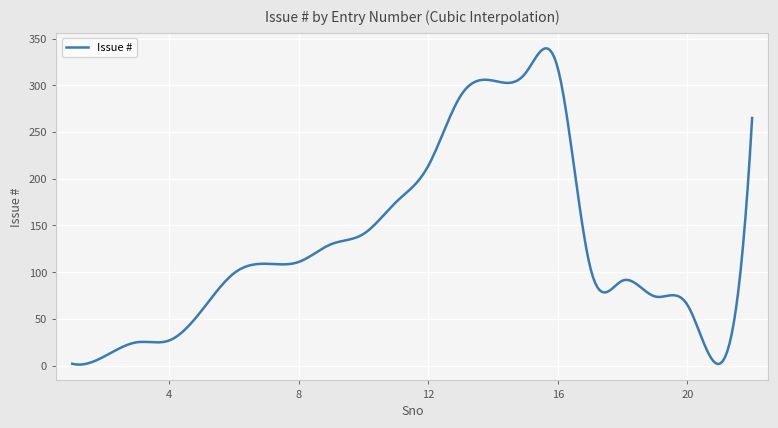

What is the difference between the maximum and minimum values?

338.5